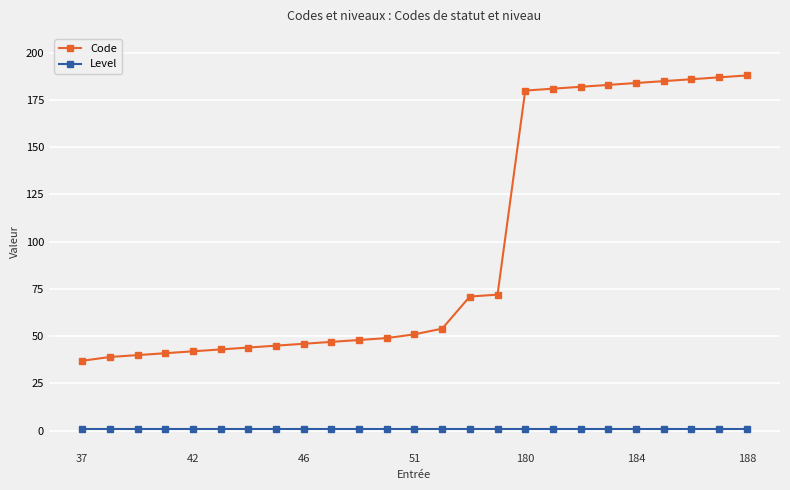

True or false: Level and Code intersect in this chart.

False